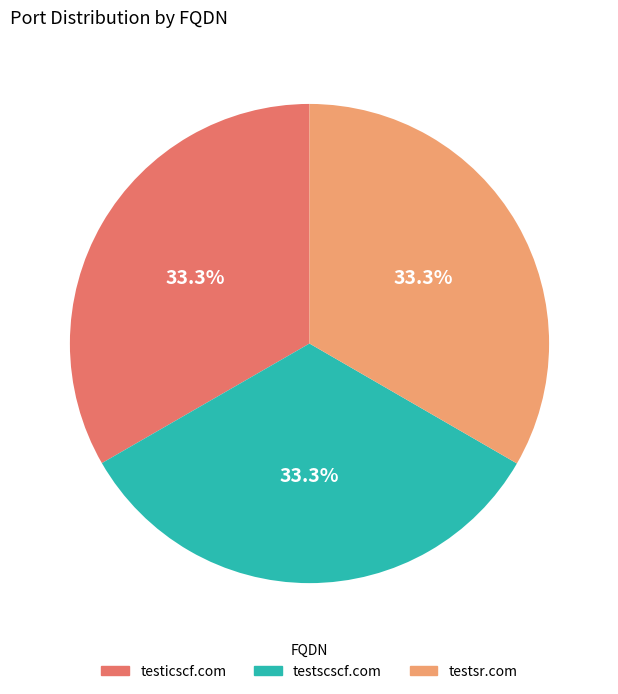

Combined, do testscscf.com and testsr.com account for over 50%?

Yes